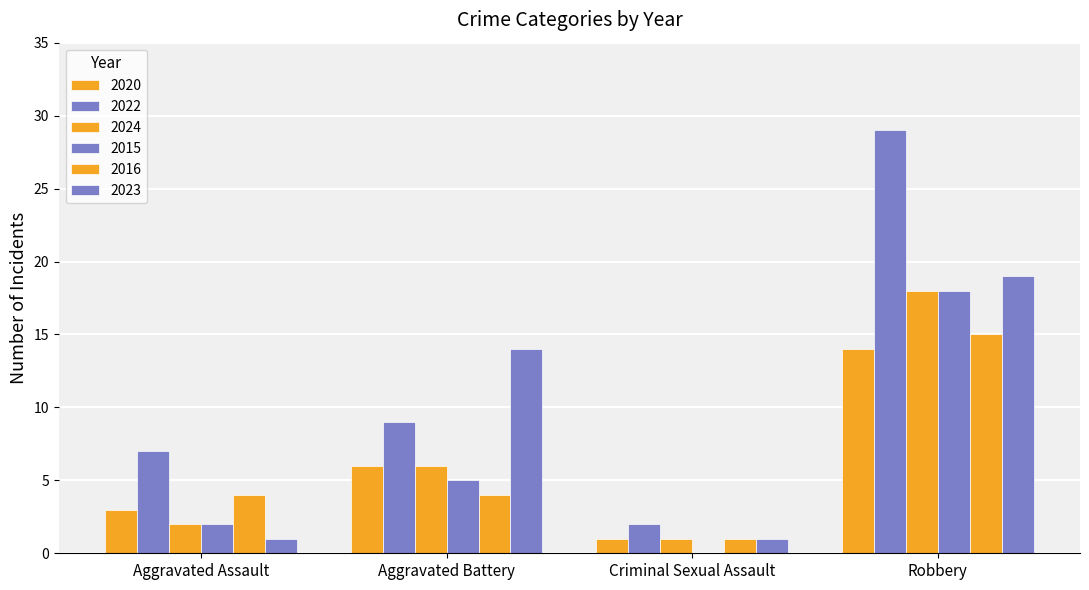

Which label corresponds to the smallest value in the chart?

Criminal Sexual Assault